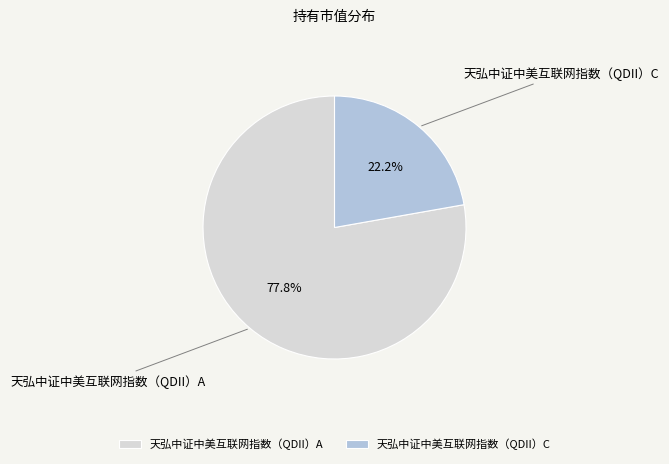

To the nearest percent, what is the combined percentage of 天弘中证中美互联网指数（QDII）C and 天弘中证中美互联网指数（QDII）A?

100%